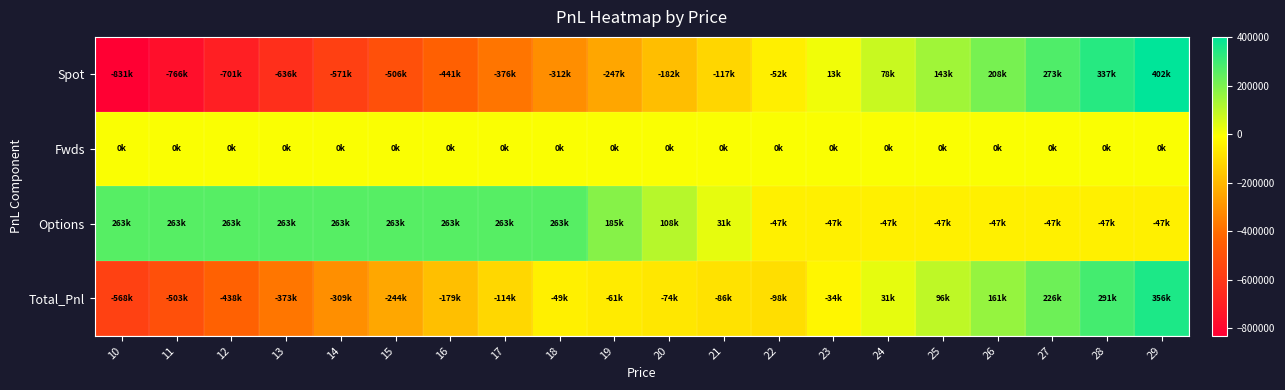

Reading left to right, what are all the values shown in this chart?

Spot: 10=-830719.3	11=-765819.4	12=-700919.4	13=-636019.5	14=-571119.5	15=-506219.6	16=-441319.6	17=-376419.7	18=-311519.7	19=-246619.8	20=-181719.8	21=-116819.9	22=-51920.0	23=12980.0	24=77879.9	25=142779.9	26=207679.8	27=272579.8	28=337479.7	29=402379.7
Fwds: 10=0.0	11=0.0	12=0.0	13=0.0	14=0.0	15=0.0	16=0.0	17=0.0	18=0.0	19=0.0	20=0.0	21=0.0	22=0.0	23=0.0	24=0.0	25=0.0	26=0.0	27=0.0	28=0.0	29=0.0
Options: 10=262532.8	11=262532.8	12=262532.8	13=262532.8	14=262532.8	15=262532.8	16=262532.8	17=262532.8	18=262532.8	19=185271.0	20=108009.1	21=30747.3	22=-46514.6	23=-46514.6	24=-46514.6	25=-46514.6	26=-46514.6	27=-46514.6	28=-46514.6	29=-46514.6
Total_Pnl: 10=-568186.5	11=-503286.6	12=-438386.6	13=-373486.7	14=-308586.7	15=-243686.8	16=-178786.8	17=-113886.9	18=-48986.9	19=-61348.8	20=-73710.7	21=-86072.6	22=-98434.5	23=-33534.6	24=31365.4	25=96265.3	26=161165.3	27=226065.2	28=290965.2	29=355865.1